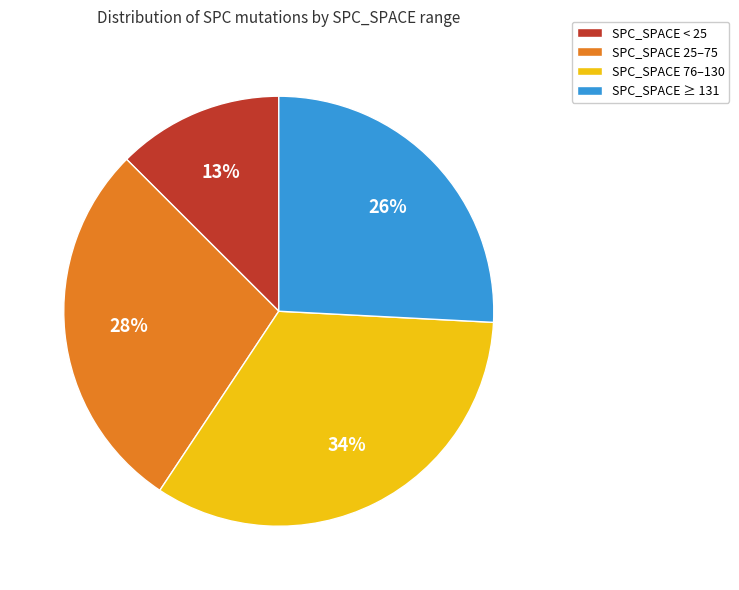

Do SPC_SPACE 25–75 and SPC_SPACE < 25 together represent more than half of the pie?

No